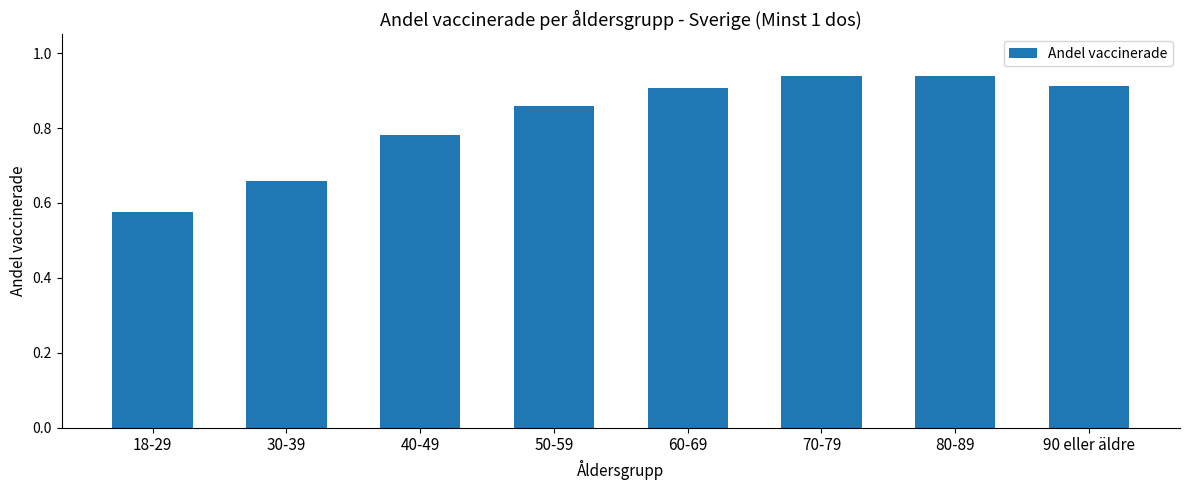

How many series are shown in this chart?

1